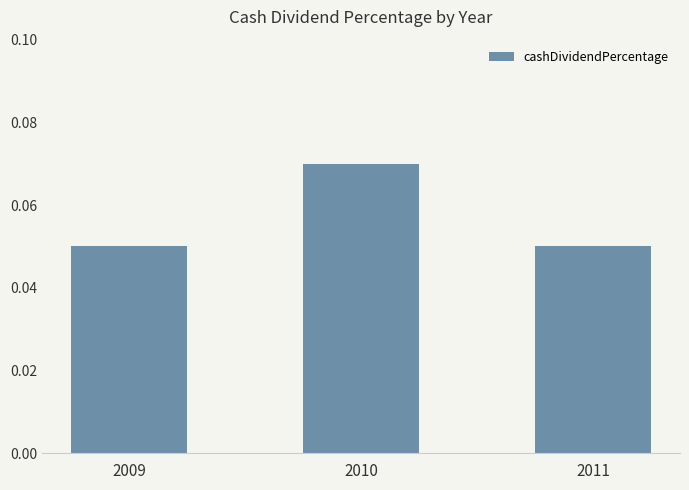

Between 2011 and 2010, which is larger?

2010